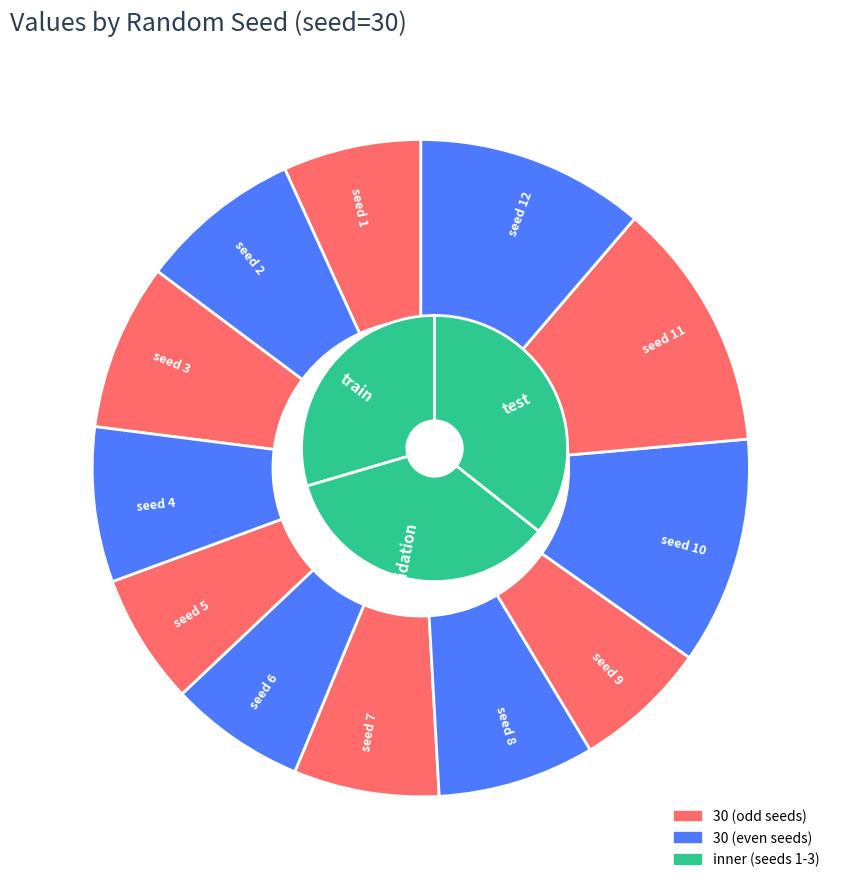

What is the change in value from 5 to 12?

+5.6